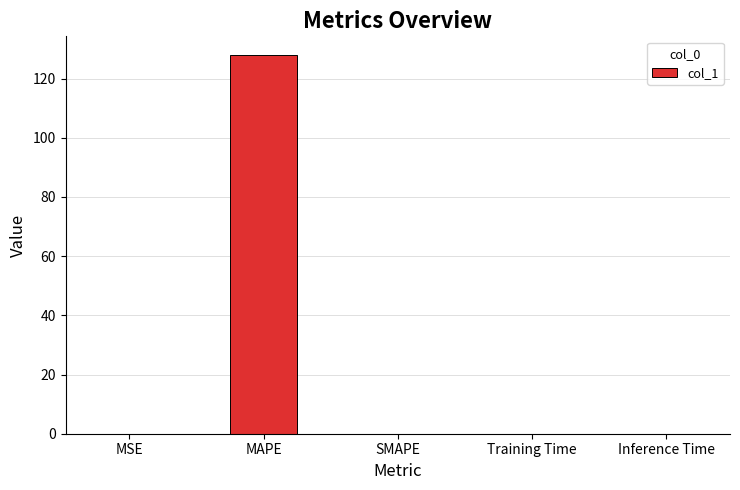

The value at MAPE is 222.8. True or false?

False